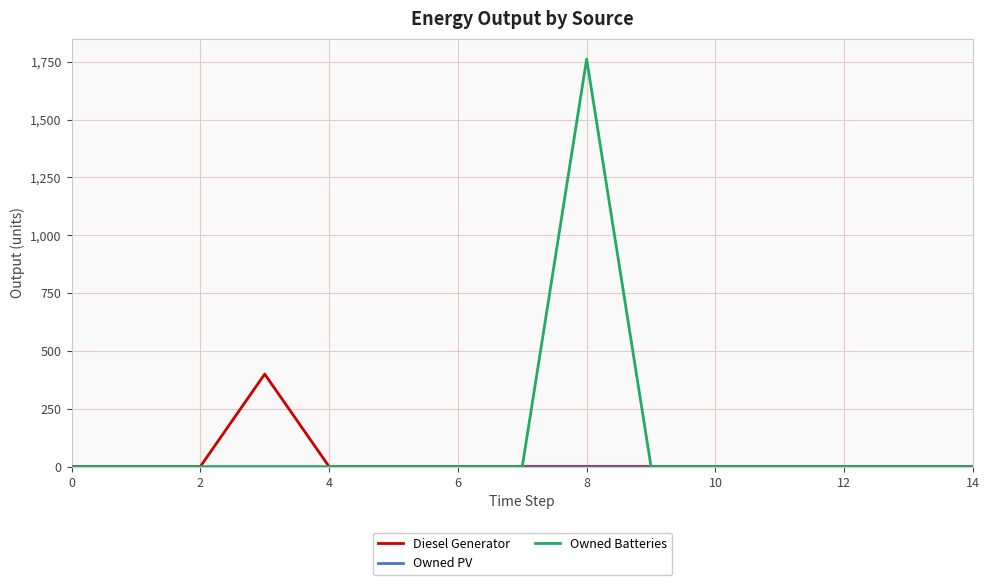

What is the highest value of the Diesel Generator series?

400